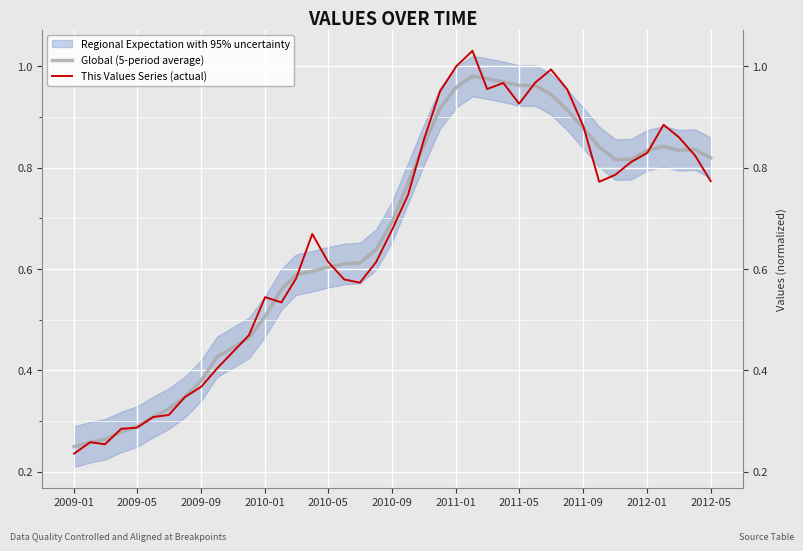

Reading left to right, transcribe all the data shown in this chart.

Global (5-period average): 0.2	0.3	0.3	0.3	0.3	0.3	0.3	0.3	0.4	0.4	0.5	0.5	0.6	0.6	0.6	0.6	0.6	0.6	0.6	0.7	0.8	0.8	0.9	1.0	1.0	1.0	1.0	1.0	1.0	0.9	0.9	0.9	0.8	0.8	0.8	0.8	0.8	0.8	0.8	0.8
This Values Series (actual): 0.2	0.3	0.3	0.3	0.3	0.3	0.3	0.3	0.4	0.4	0.5	0.5	0.5	0.6	0.7	0.6	0.6	0.6	0.6	0.7	0.7	0.9	1.0	1.0	1.0	1.0	1.0	0.9	1.0	1.0	1.0	0.9	0.8	0.8	0.8	0.8	0.9	0.9	0.8	0.8